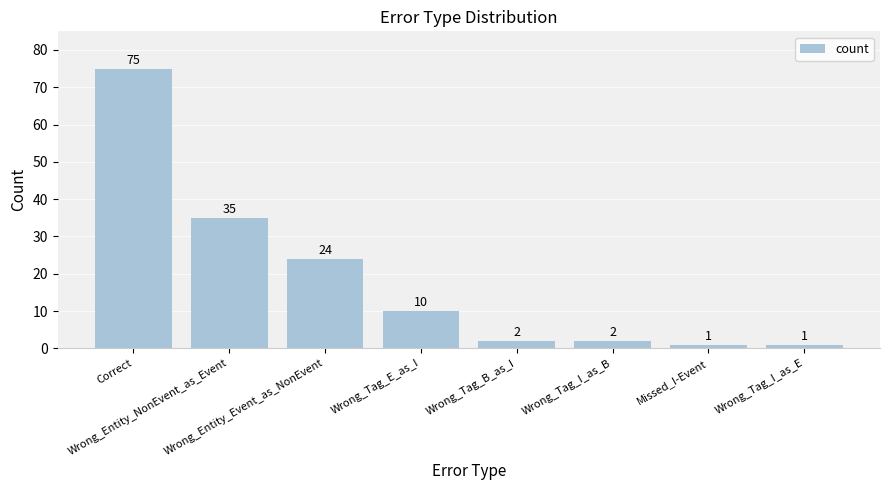

Reading left to right, list all the values displayed in this chart.

Correct=75	Wrong_Entity_NonEvent_as_Event=35	Wrong_Entity_Event_as_NonEvent=24	Wrong_Tag_E_as_I=10	Wrong_Tag_B_as_I=2	Wrong_Tag_I_as_B=2	Missed_I-Event=1	Wrong_Tag_I_as_E=1